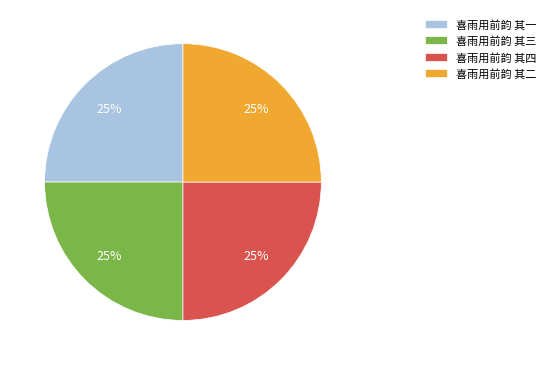

Does 喜雨用前韵 其一 account for over 50% of the chart?

No